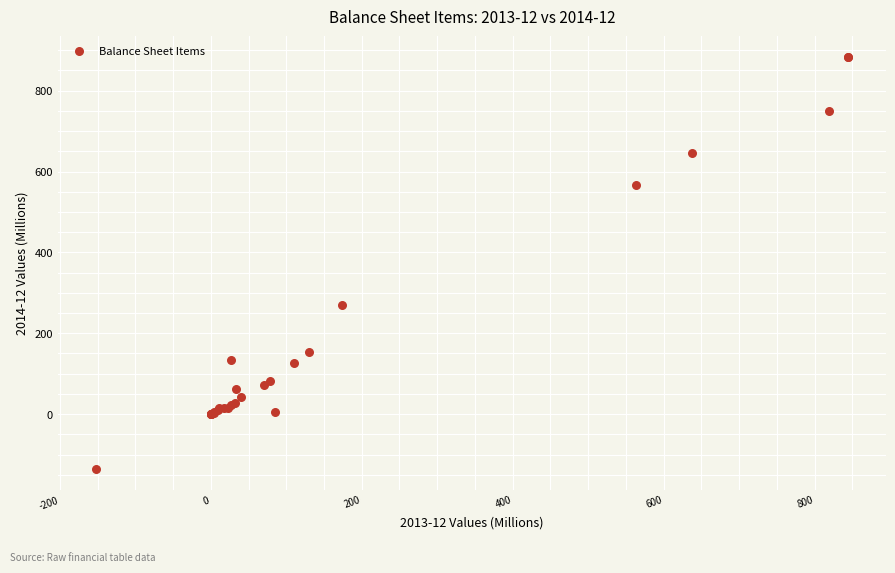

What Y value in the scatter plot is closest to 373?

269.1